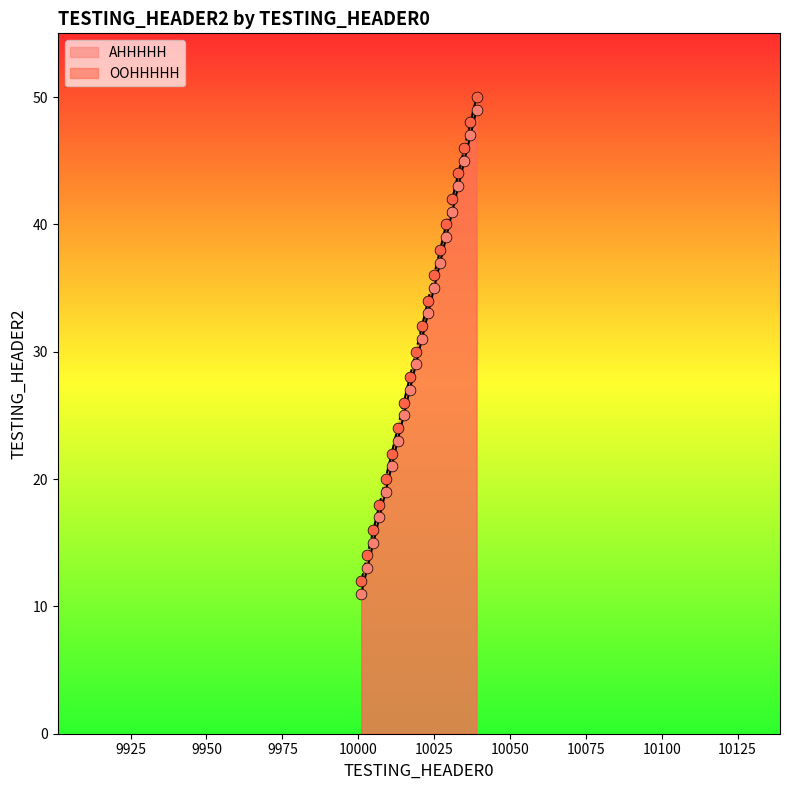

At how many categories does at least one series exceed 47?

2